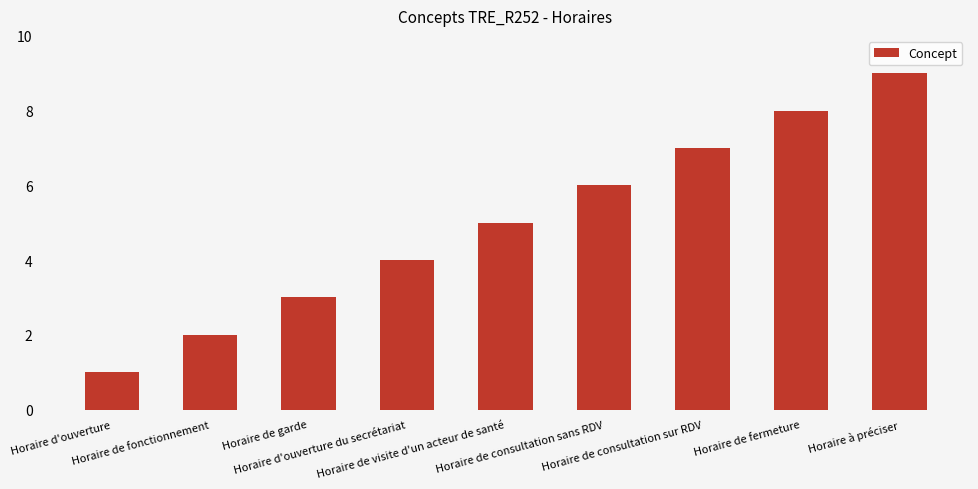

Rank the categories by value from lowest to highest.

Horaire d'ouverture, Horaire de fonctionnement, Horaire de garde, Horaire d'ouverture du secrétariat, Horaire de visite d'un acteur de santé, Horaire de consultation sans RDV, Horaire de consultation sur RDV, Horaire de fermeture, Horaire à préciser